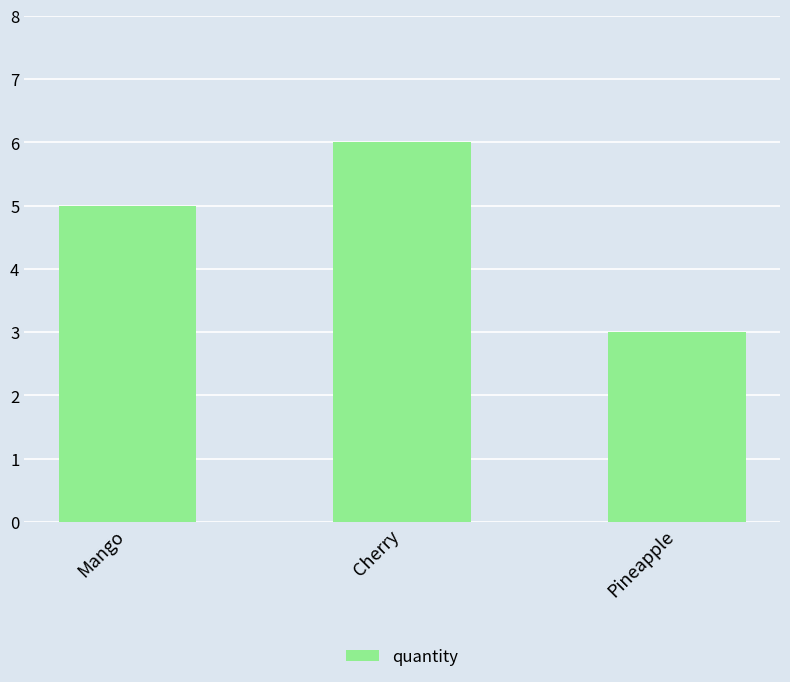

Rank the categories by value from lowest to highest.

Pineapple, Mango, Cherry